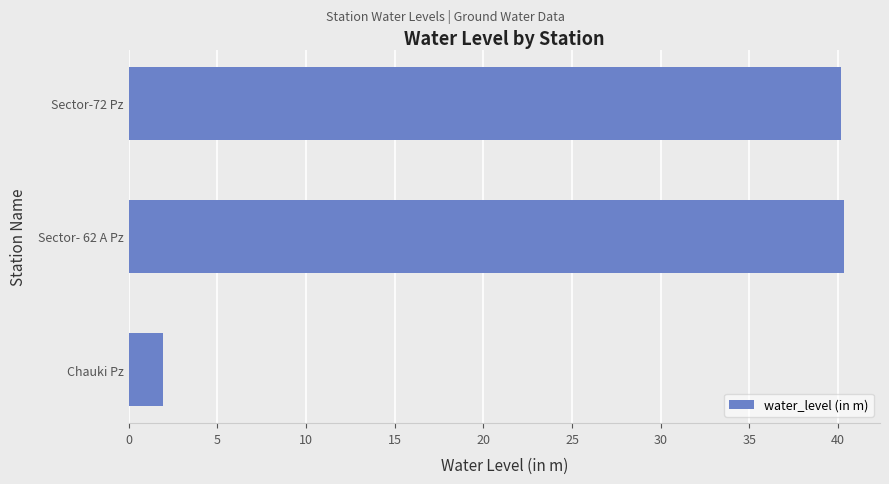

What is the minimum value shown in the chart?

1.9